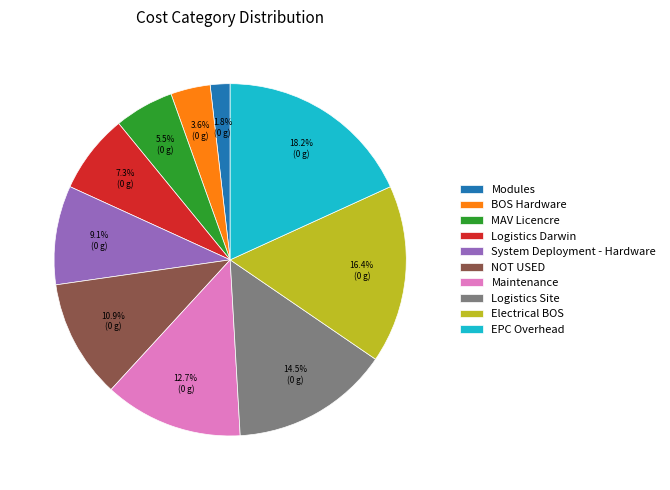

Does any single category account for the majority?

No